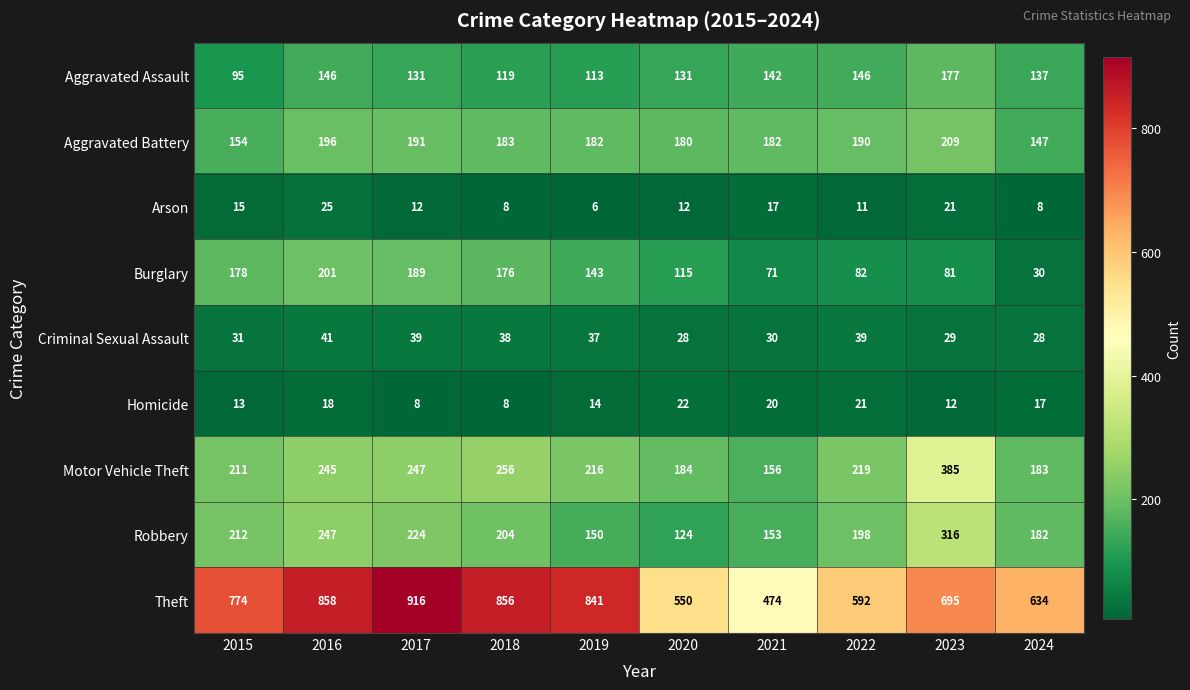

Rank the categories by Theft value from lowest to highest.

2021, 2020, 2022, 2024, 2023, 2015, 2019, 2018, 2016, 2017